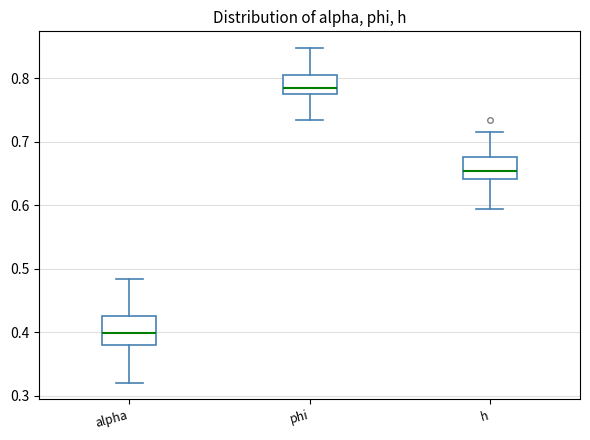

Reading left to right, transcribe this box plot: for each box, give where its median line is, the range the box spans, and where its two whiskers end, as read against the y-axis. The values are not printed on the chart, so give them approximately, as read against the axis.

alpha: median 0.40, box 0.38 to 0.42, whiskers 0.32 to 0.48
phi: median 0.79, box 0.78 to 0.81, whiskers 0.73 to 0.85
h: median 0.65, box 0.64 to 0.68, whiskers 0.59 to 0.72